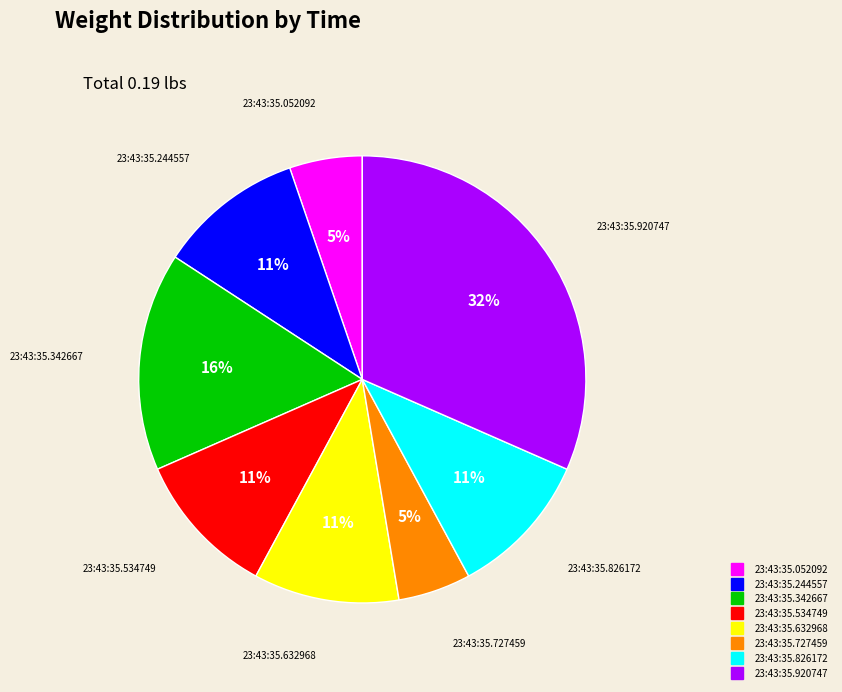

Do 23:43:35.244557 and 23:43:35.052092 together represent more than half of the pie?

No